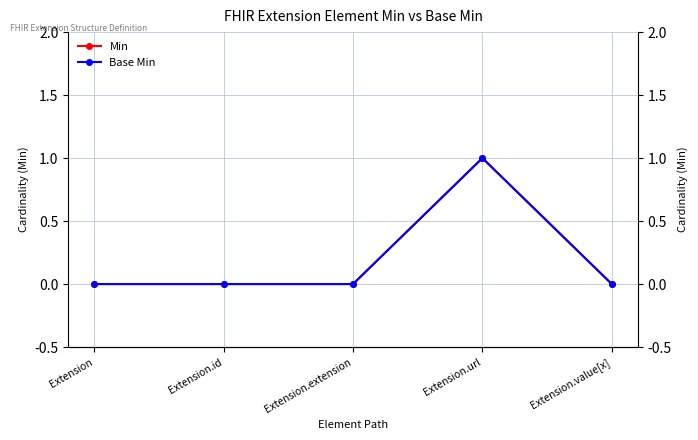

Where is Min nearest to the value 0?

Extension